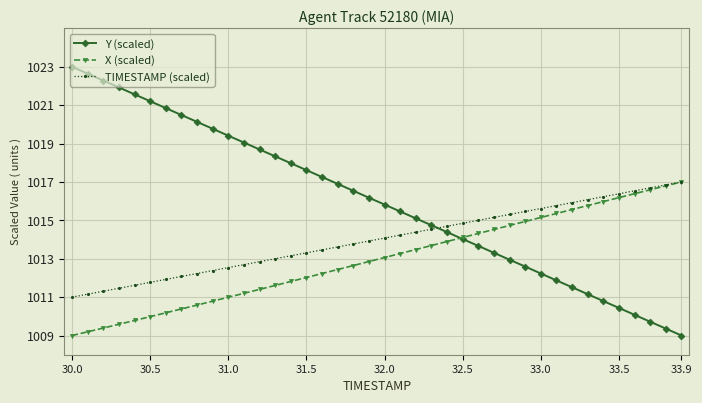

List the series in order of their overall mean, lowest first.

X (scaled), TIMESTAMP (scaled), Y (scaled)